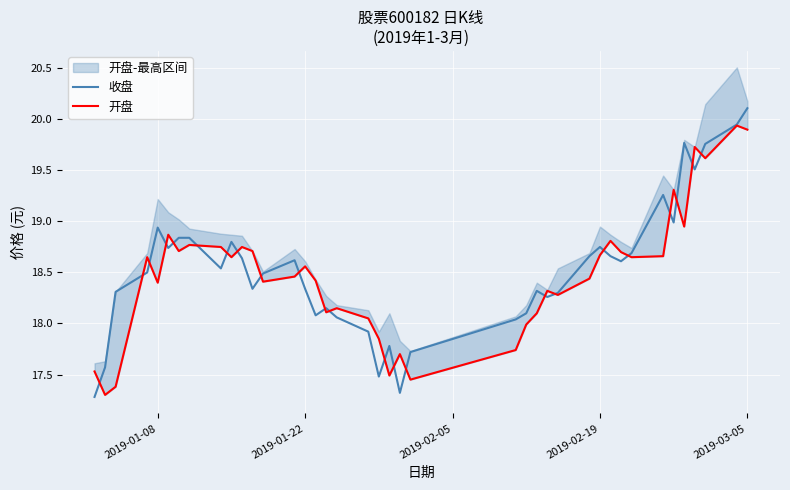

How many interior local valleys does the 开盘 series have?

12